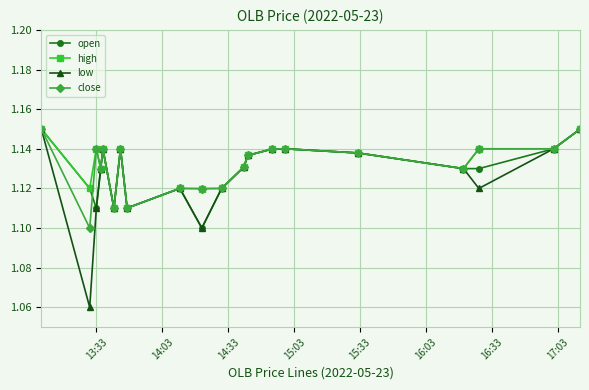

How many close values are between 1 and 2?

20